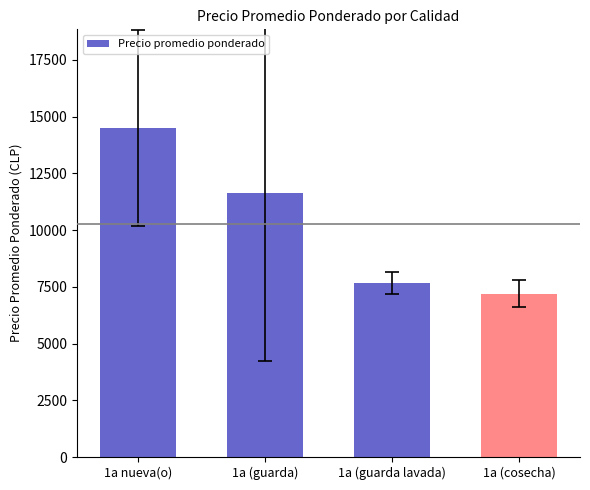

Which category has the highest value across all series?

1a nueva(o)